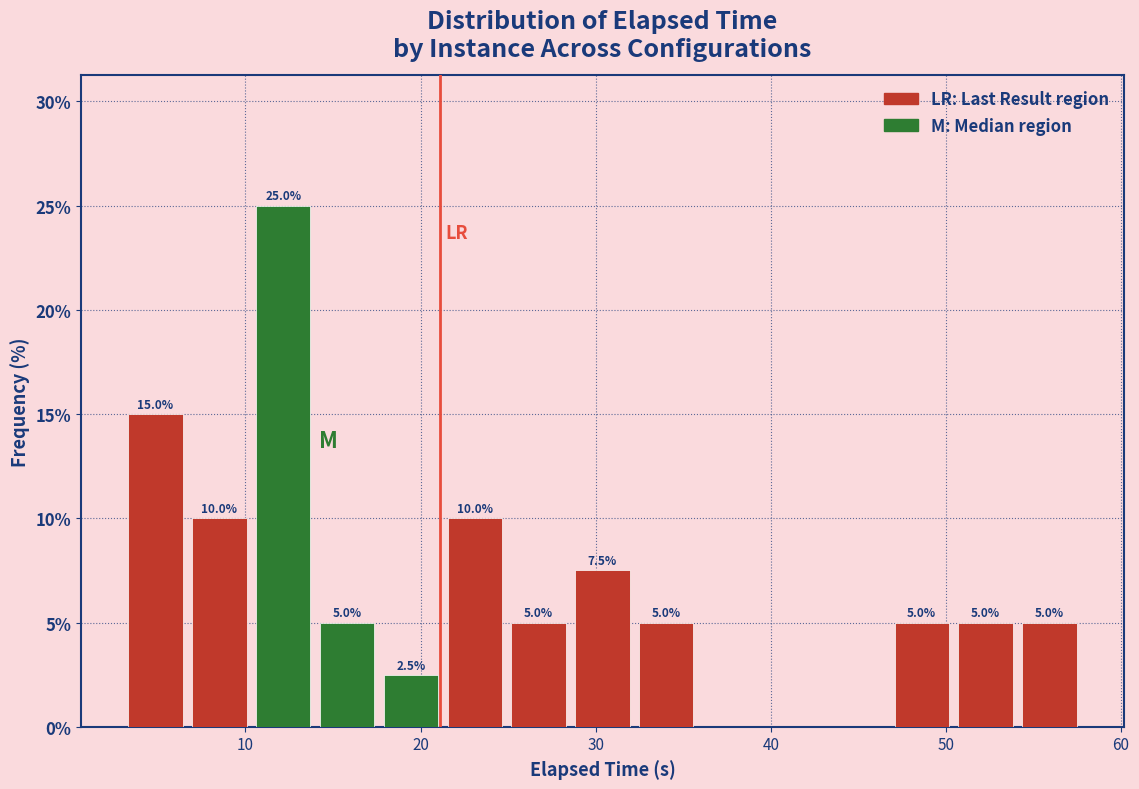

Read against the x-axis, roughly where is the centre of the tallest bar?

12